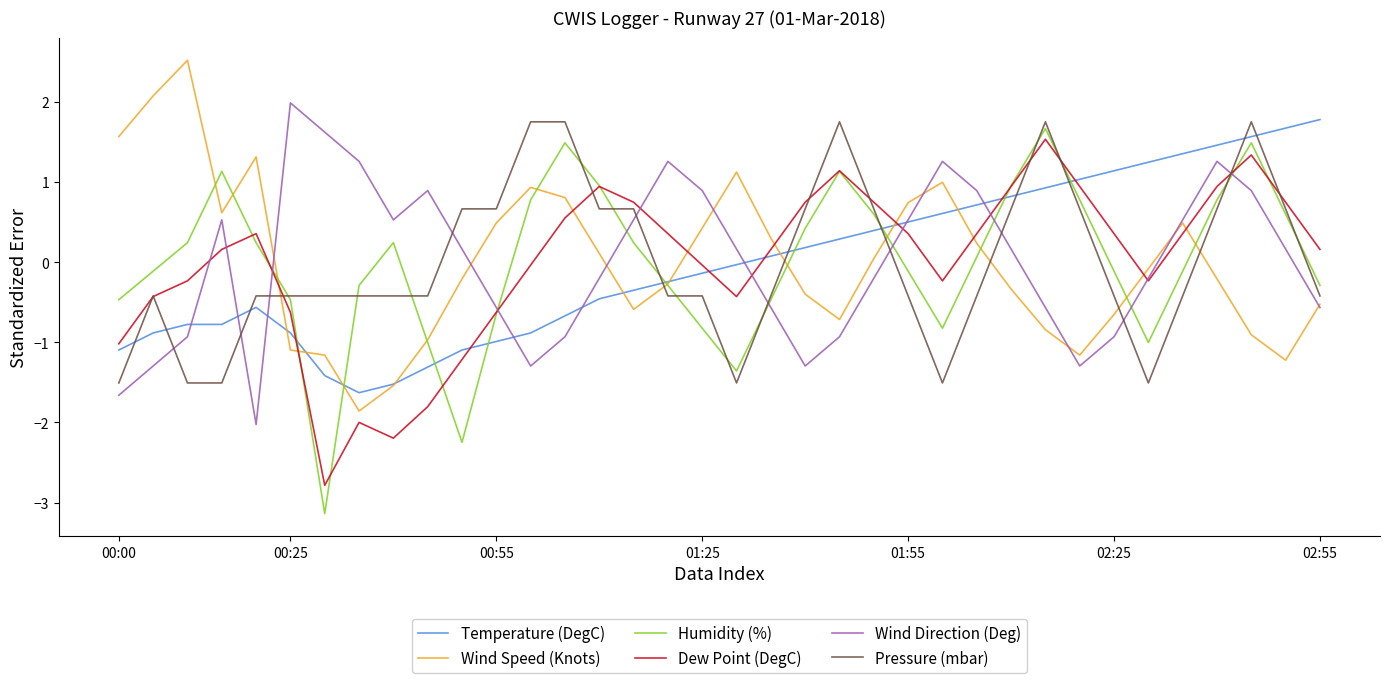

After their last crossing, which series has the higher values: Temperature (DegC) or Pressure (mbar)?

Temperature (DegC)